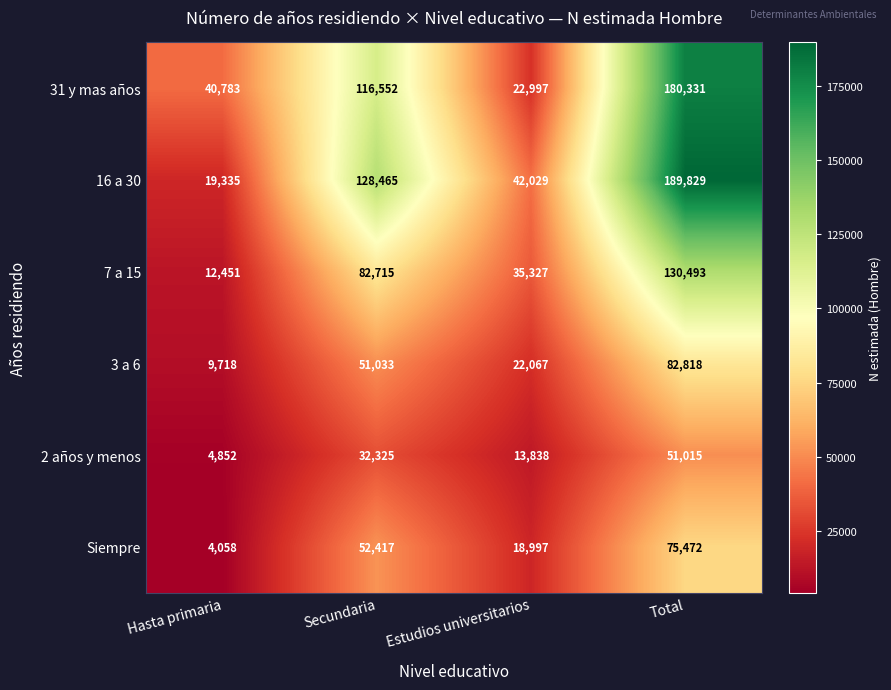

Reading left to right, list all the values displayed in this chart.

31 y mas años: 40783	116552	22997	180331
16 a 30: 19335	128465	42029	189829
7 a 15: 12451	82715	35327	130493
3 a 6: 9718	51033	22067	82818
2 años y menos: 4852	32325	13838	51015
Siempre: 4058	52417	18997	75472